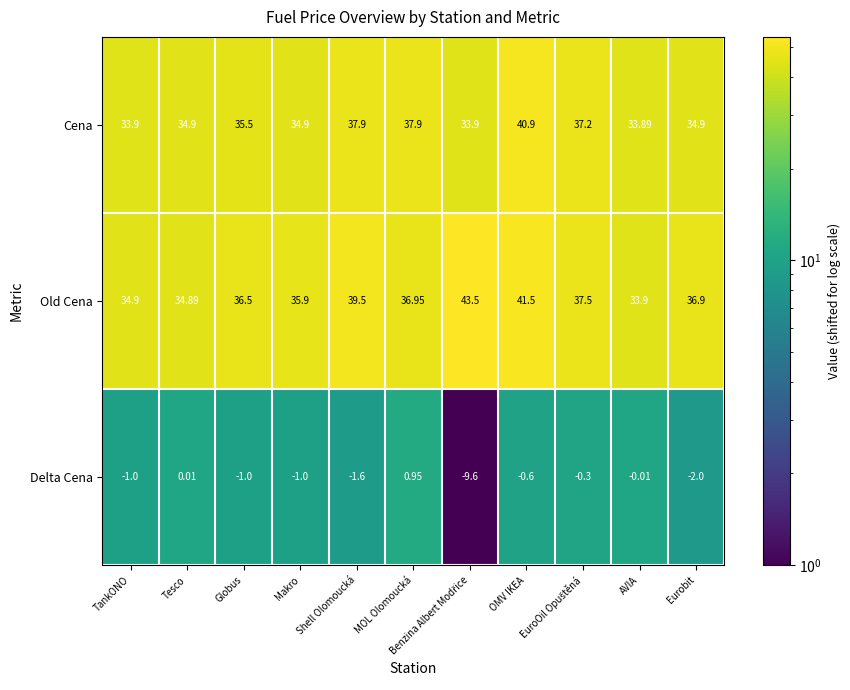

Which series has the largest total across all categories?

Old Cena